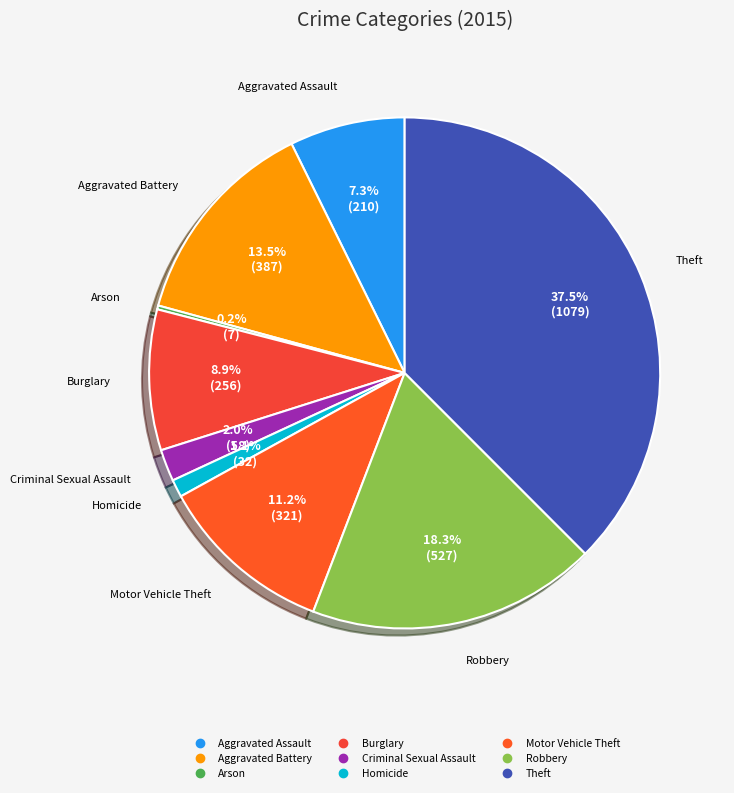

Which category has the biggest portion of the pie?

Theft